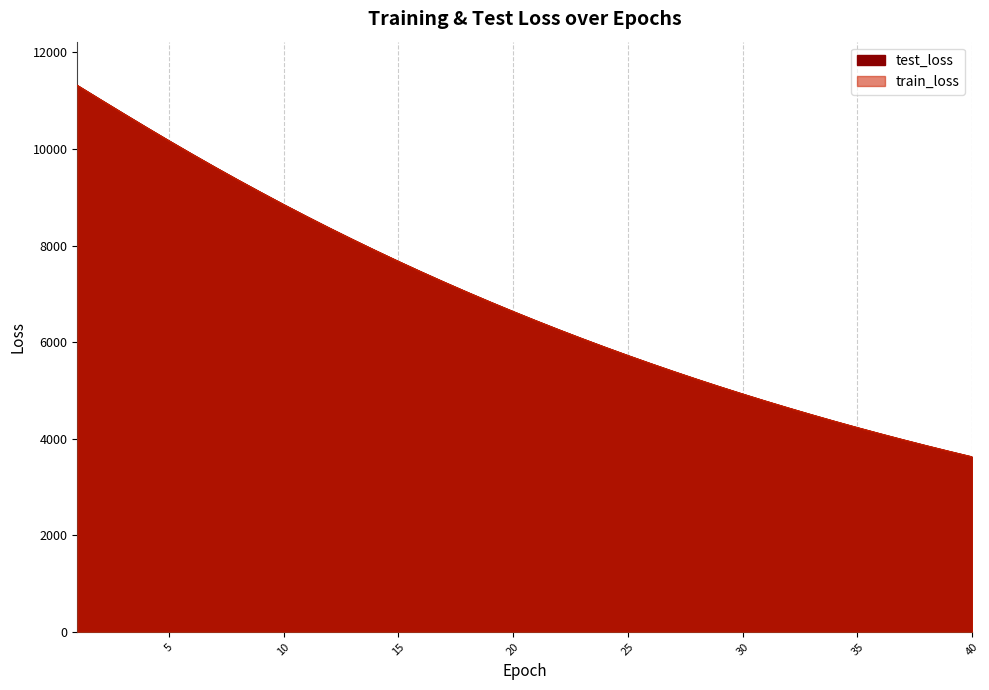

What is the smallest value displayed?

3623.8